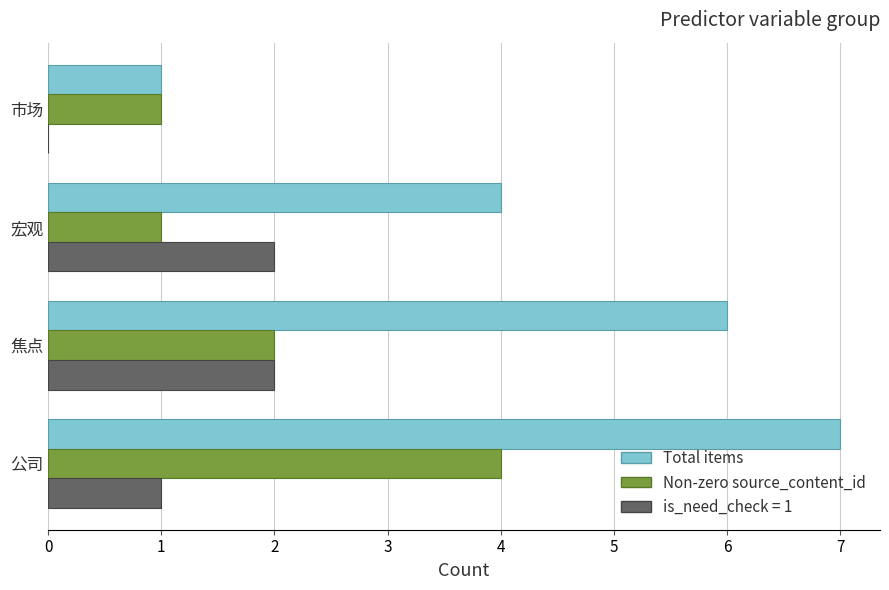

What is the total value across all series at 宏观?

7